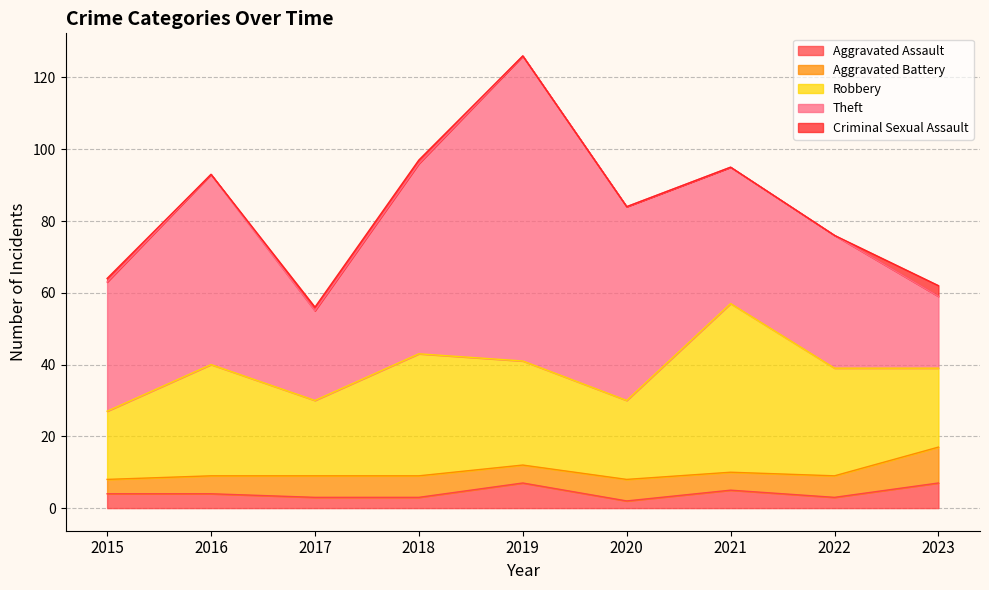

Which label corresponds to the largest value in the chart?

2019